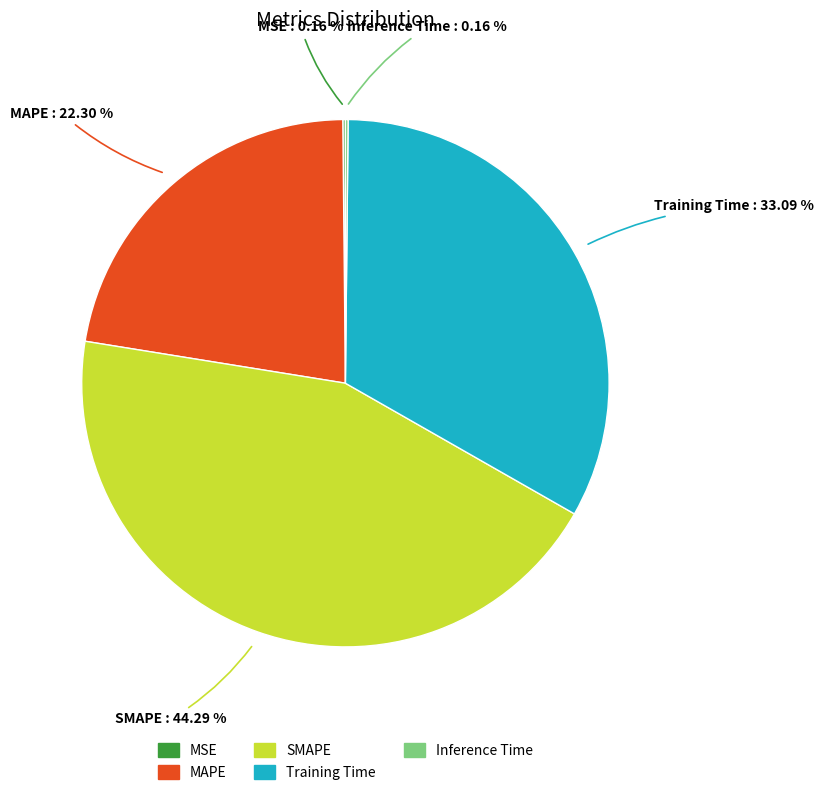

To the nearest percent, what is the average slice percentage?

20%